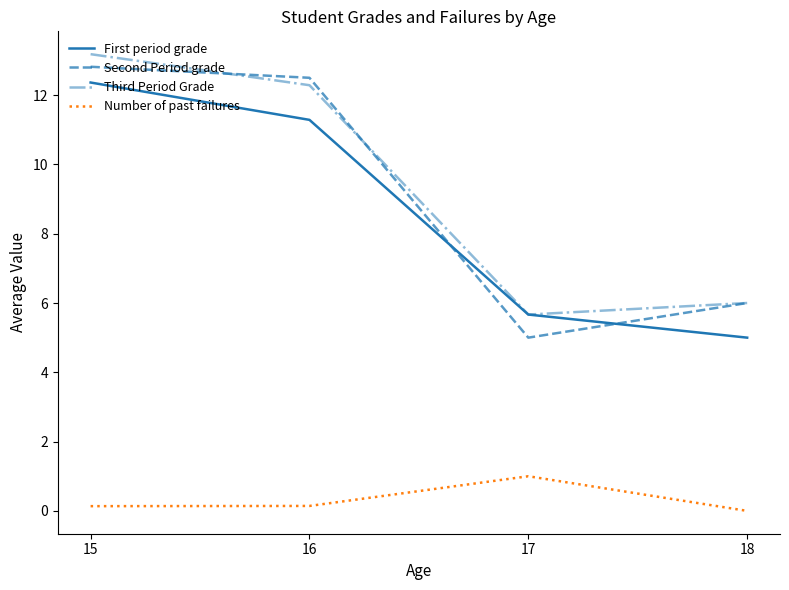

The value of Third Period Grade at 17 is 5.7. True or false?

True